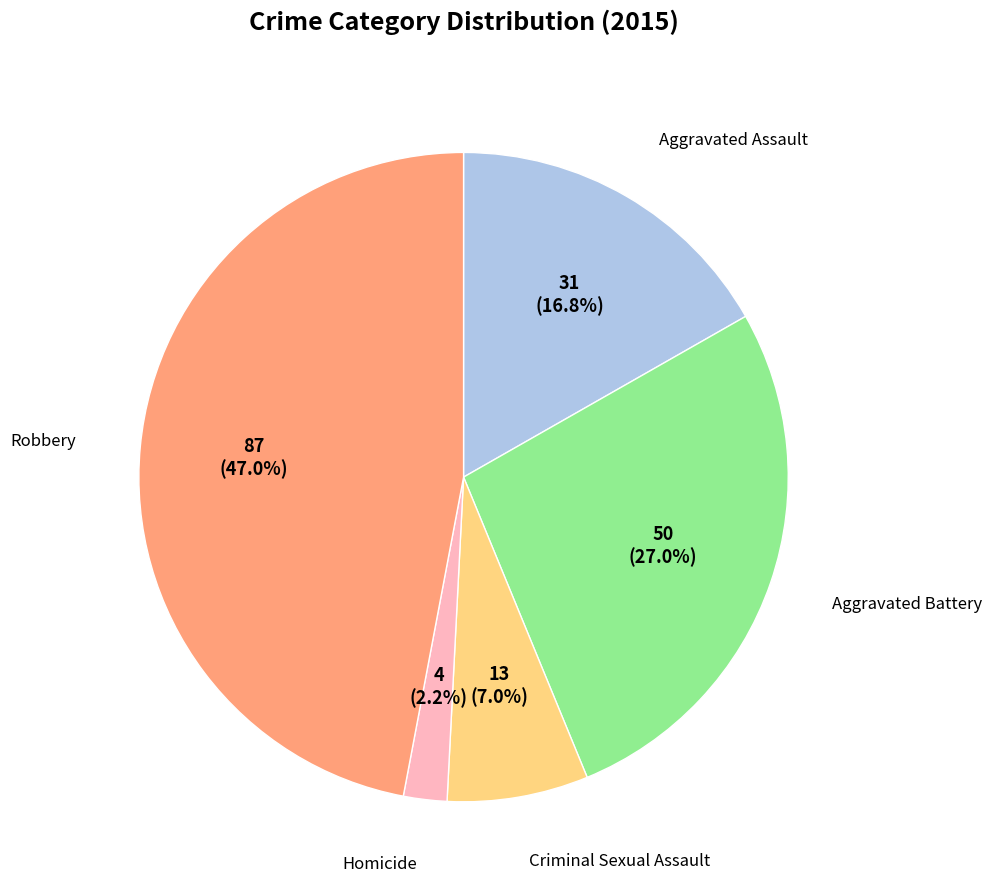

Is there any slice that represents more than half of the pie?

No